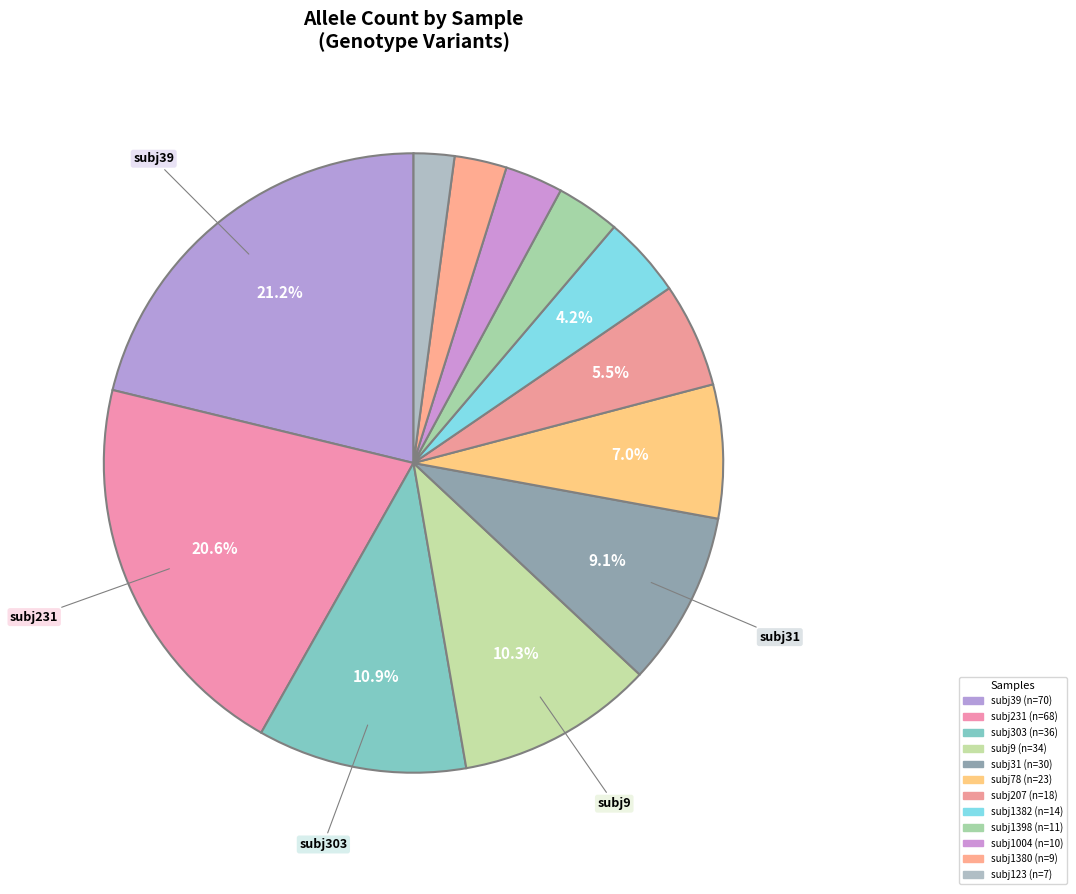

Count the number of slices in the pie.

12